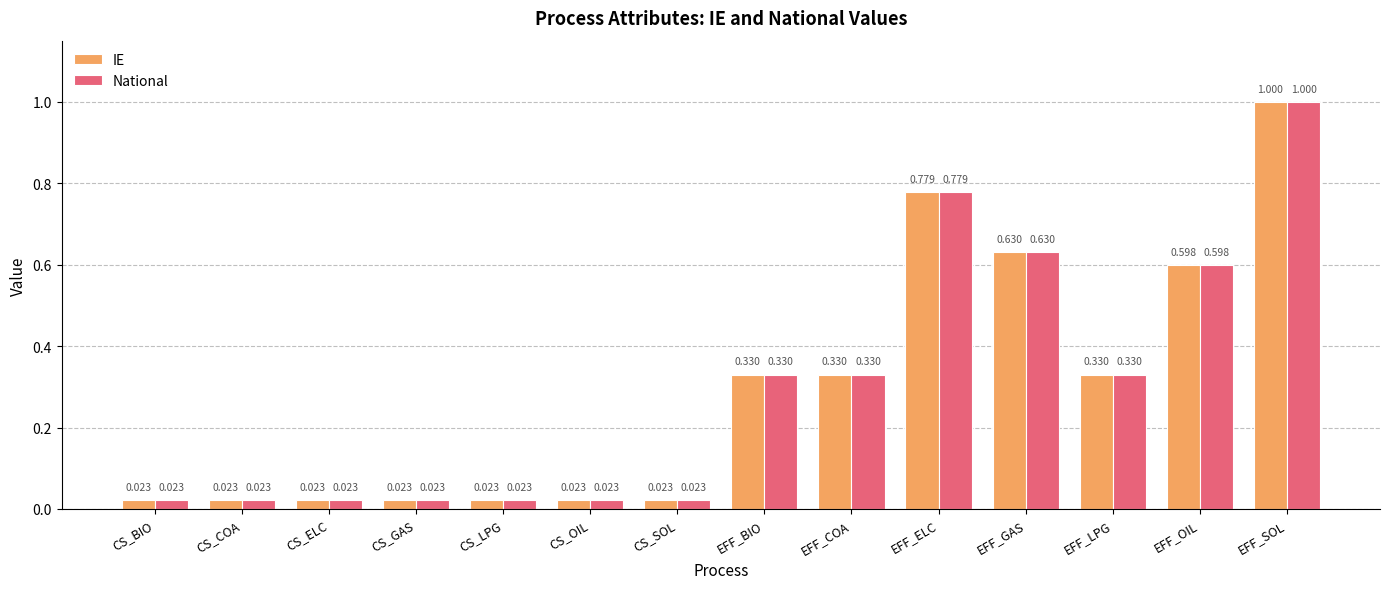

At which category is the sum across all series the highest?

EFF_SOL